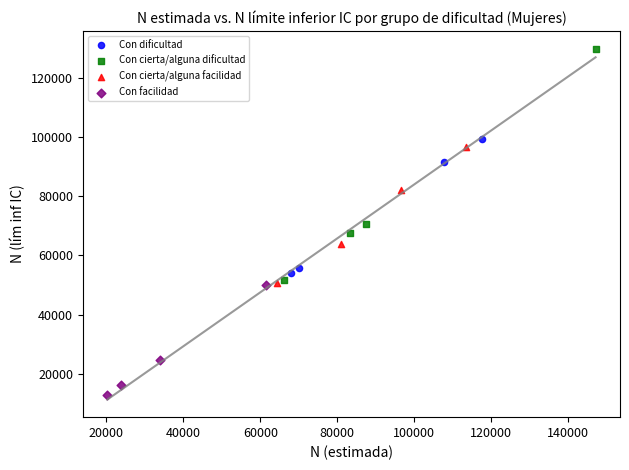

Which series has the widest spread of Y values?

Con cierta/alguna dificultad